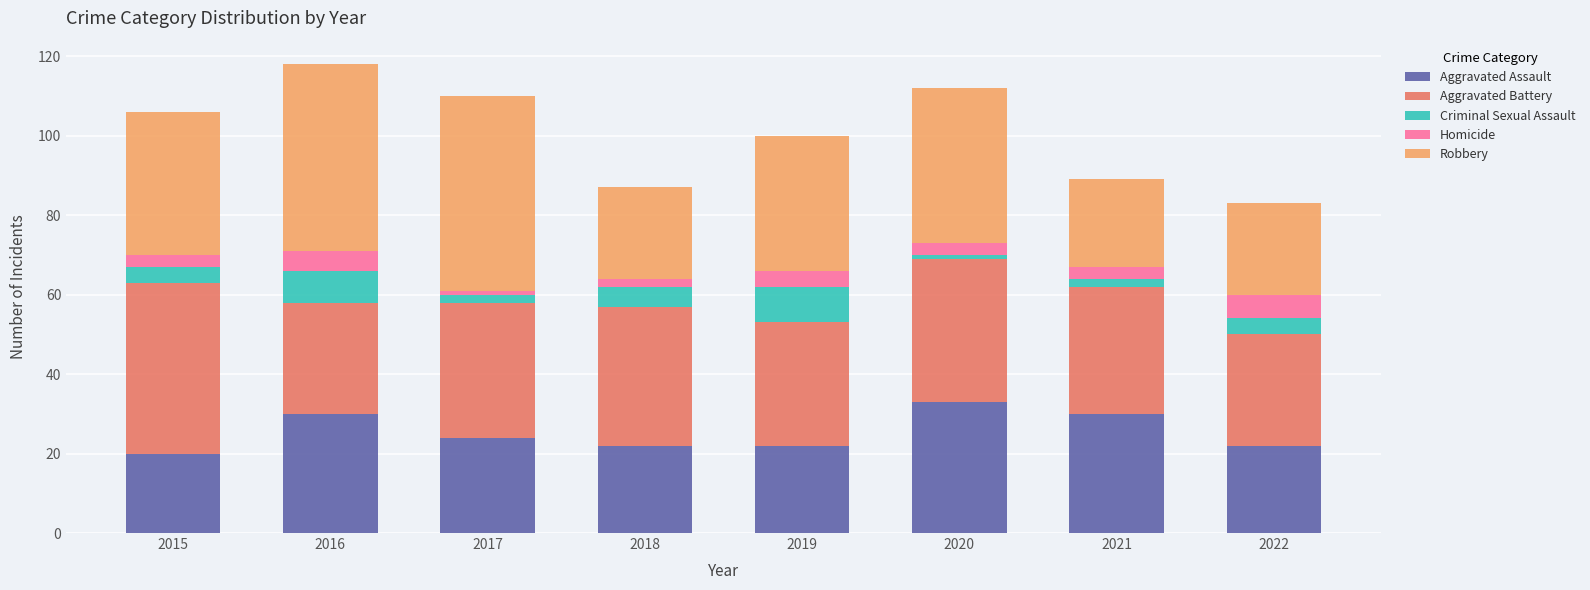

True or false: Aggravated Assault has a value of 33 at 2020.

True